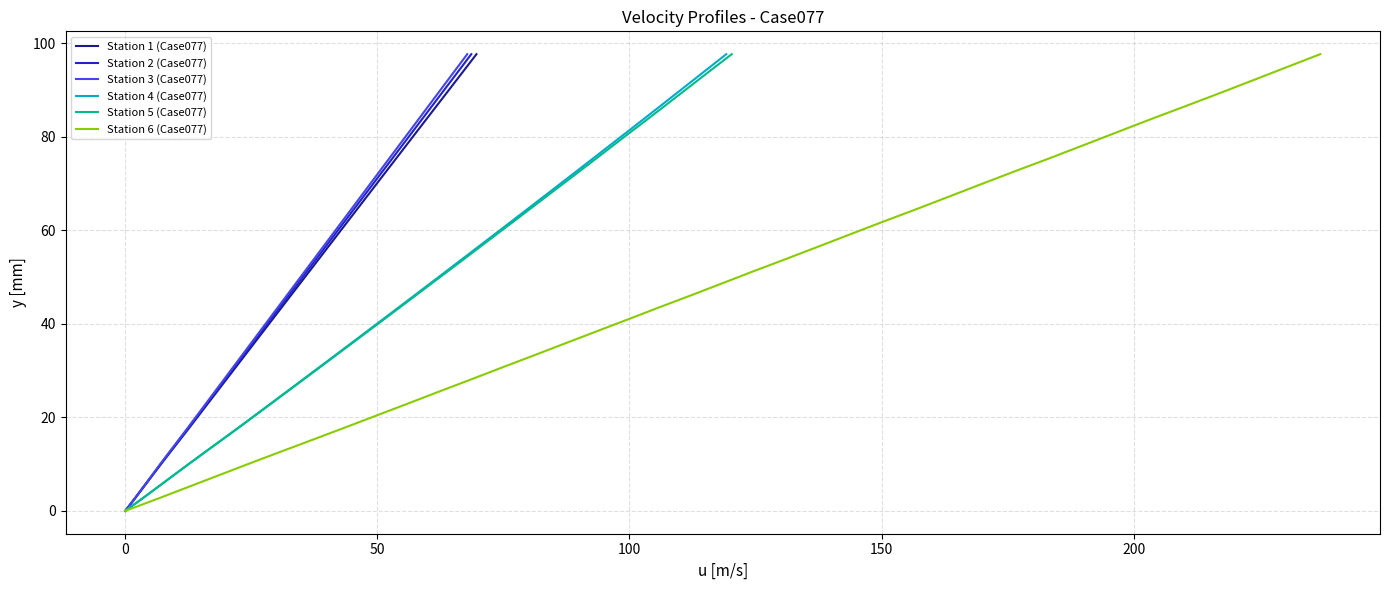

What is the highest value of the Station 1 (Case077) series?

97.7